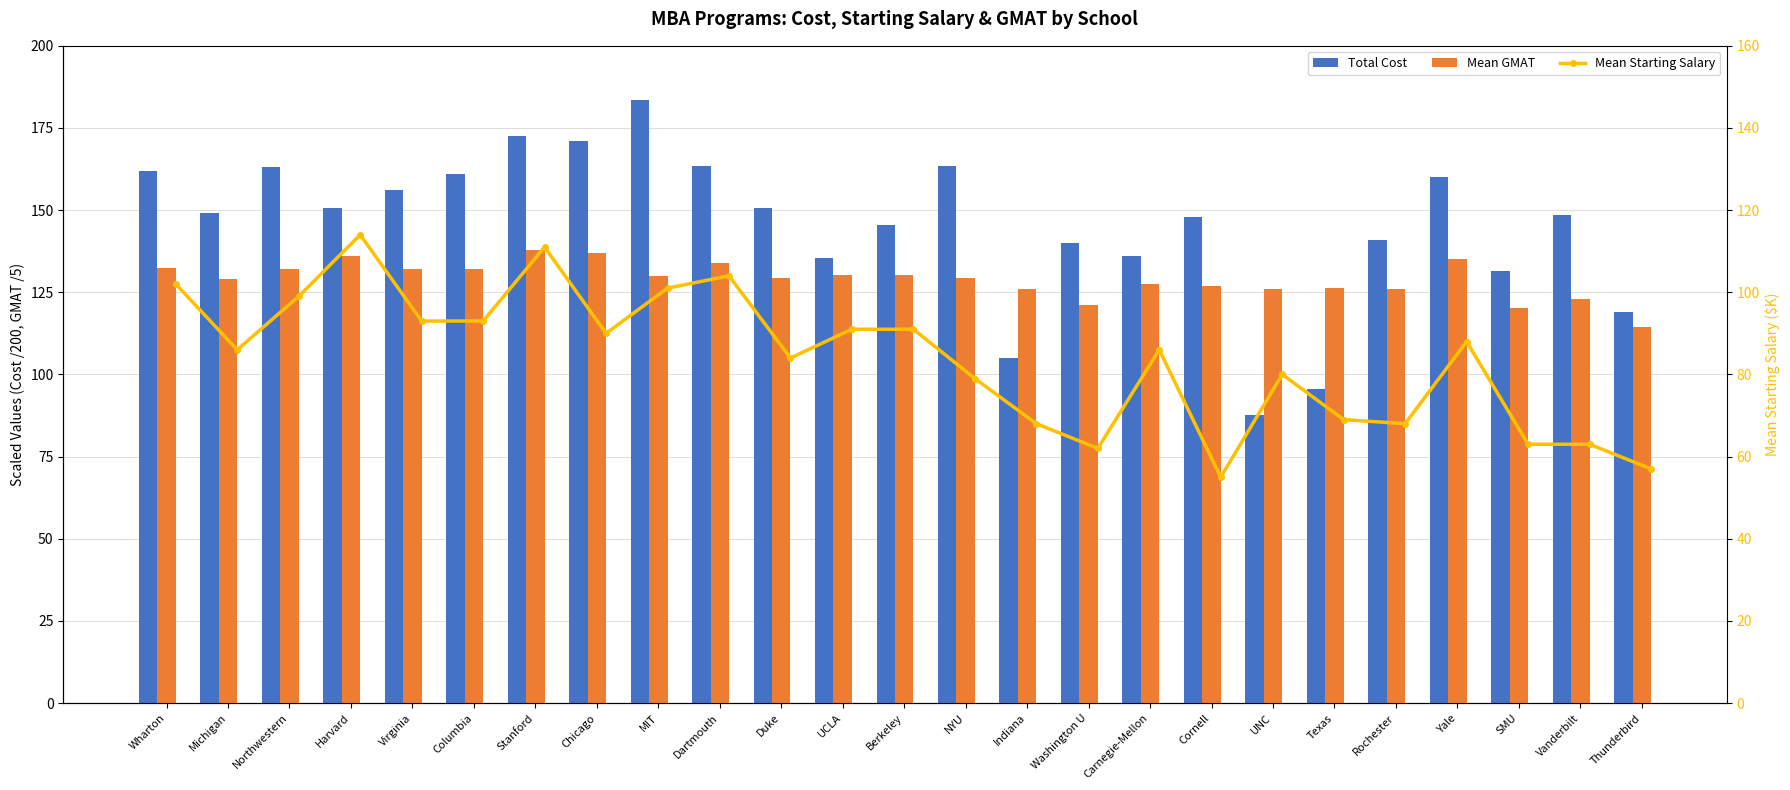

How many data points in Mean Starting Salary are less than 86?

11